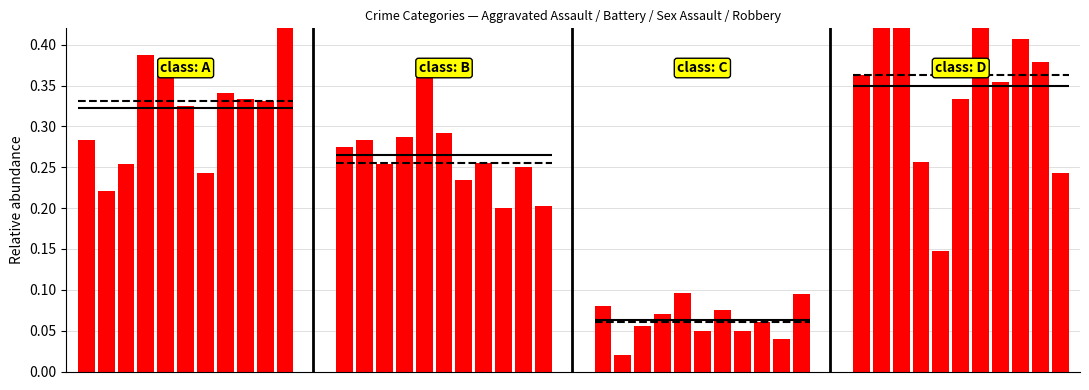

Count the number of categories in the chart.

11